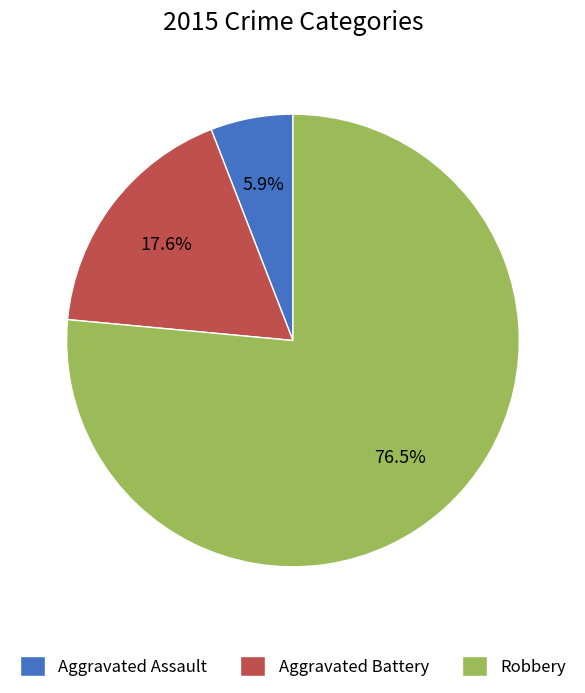

What is the ratio of the value at Aggravated Battery to the value at Aggravated Assault?

3.0